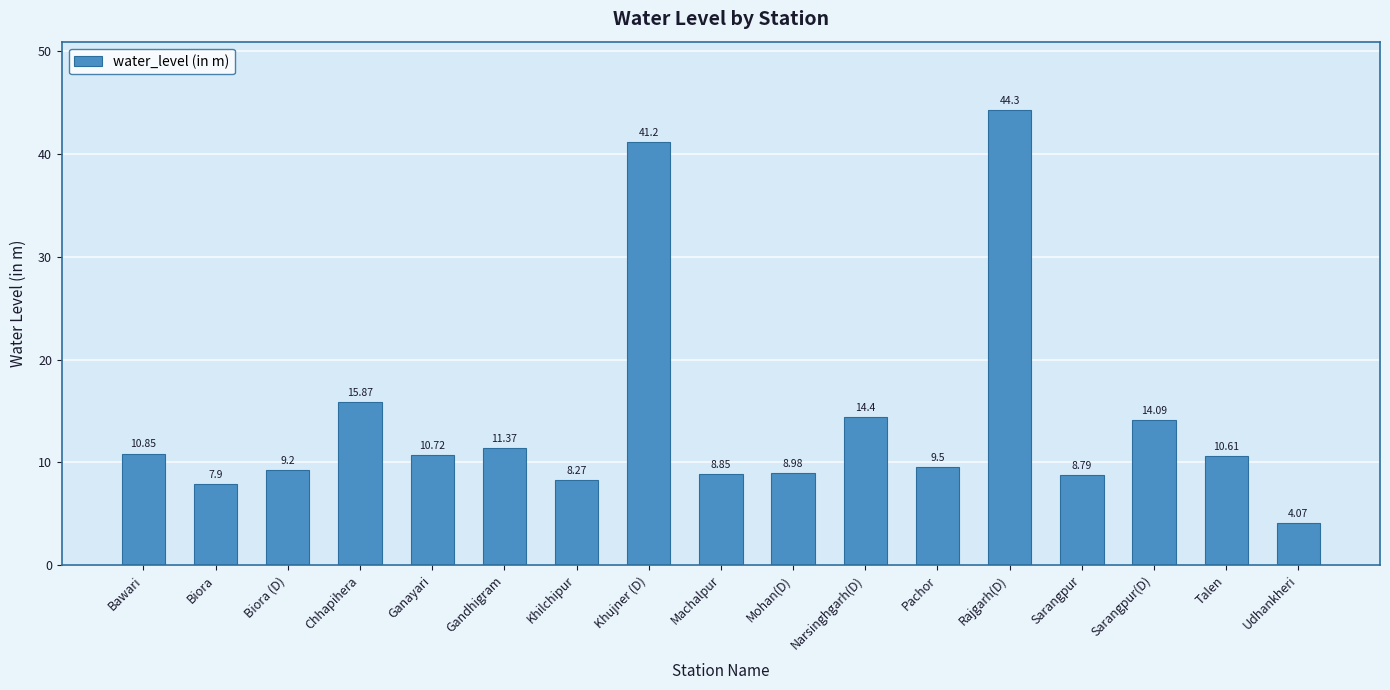

List the labels in order of value, smallest first.

Udhankheri, Biora, Khilchipur, Sarangpur, Machalpur, Mohan(D), Biora (D), Pachor, Talen, Ganayari, Bawari, Gandhigram, Sarangpur(D), Narsinghgarh(D), Chhapihera, Khujner (D), Rajgarh(D)